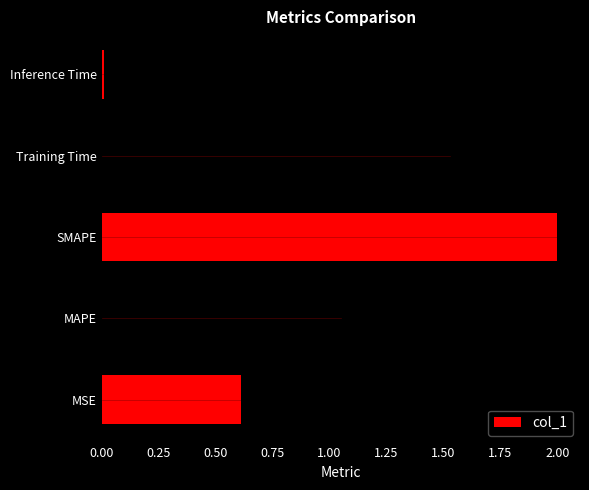

At which label is the value closest to 1?

MAPE